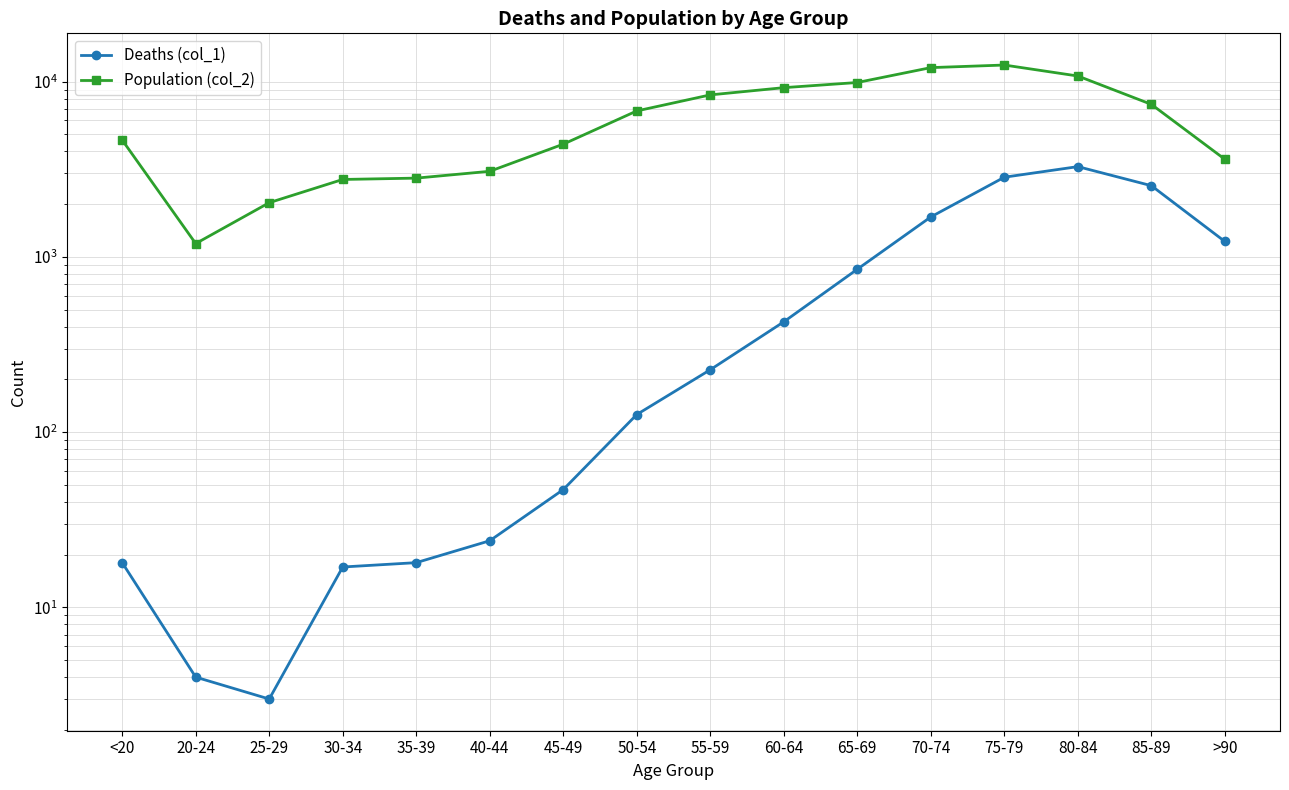

At which category does the chart reach its minimum across all series?

25-29